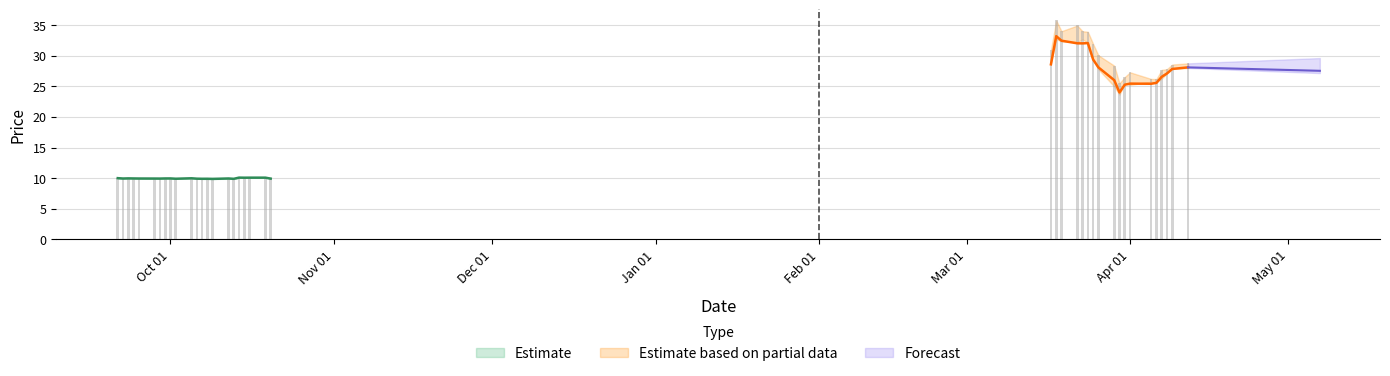

How many data points in TP are less than 10?

17